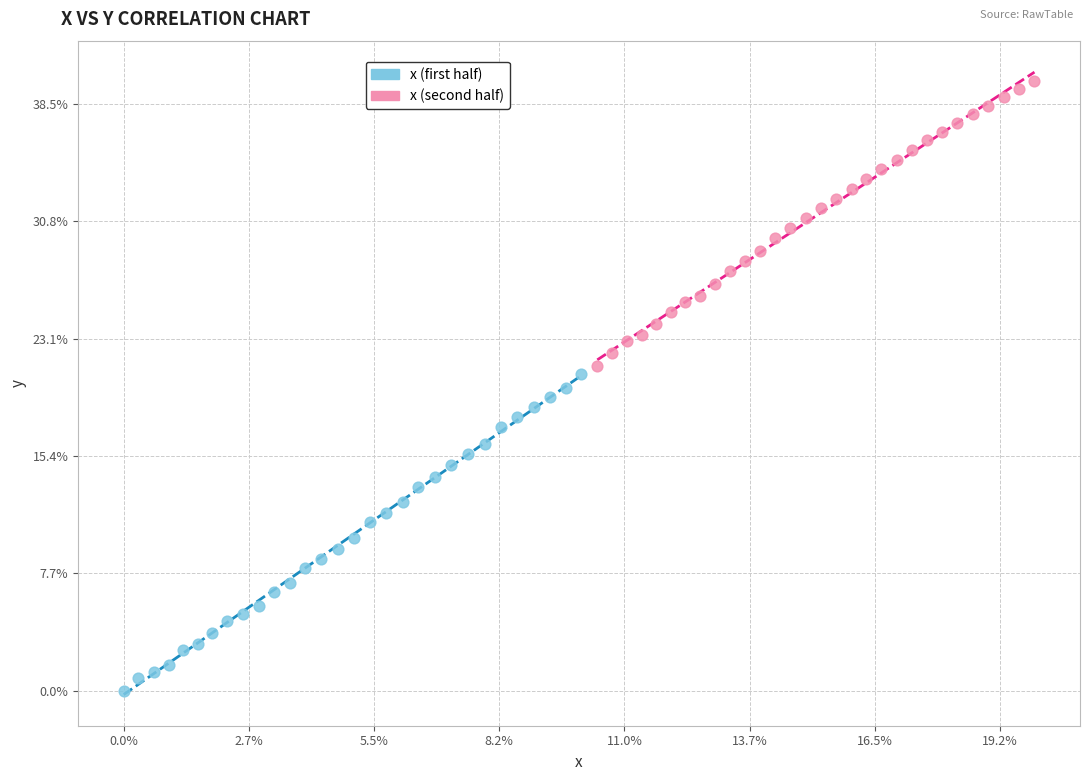

What are all the series names shown in the legend?

x (first half), x (second half)